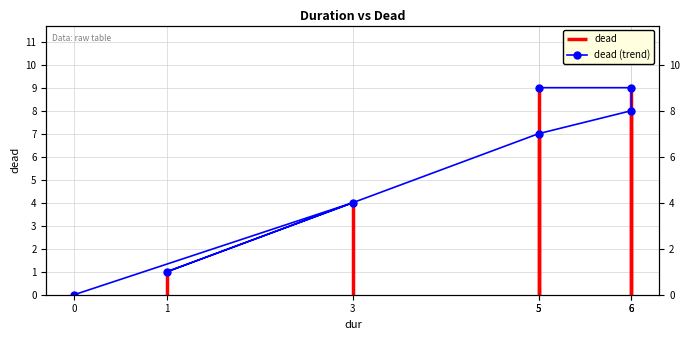

The chart shows a value of 9 at 6. True or false?

True